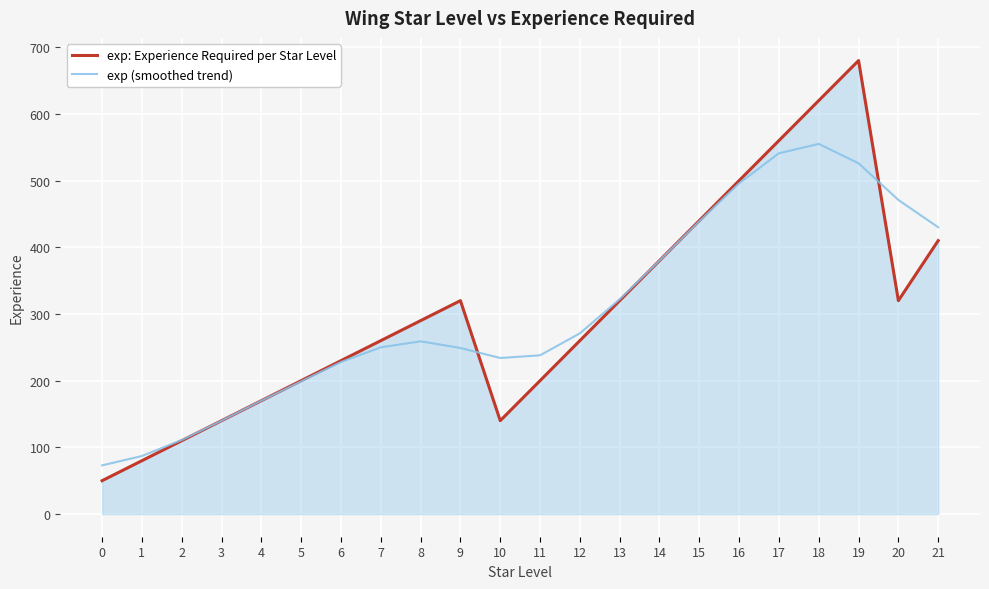

The value of exp (smoothed trend) at 18 is 983. True or false?

False